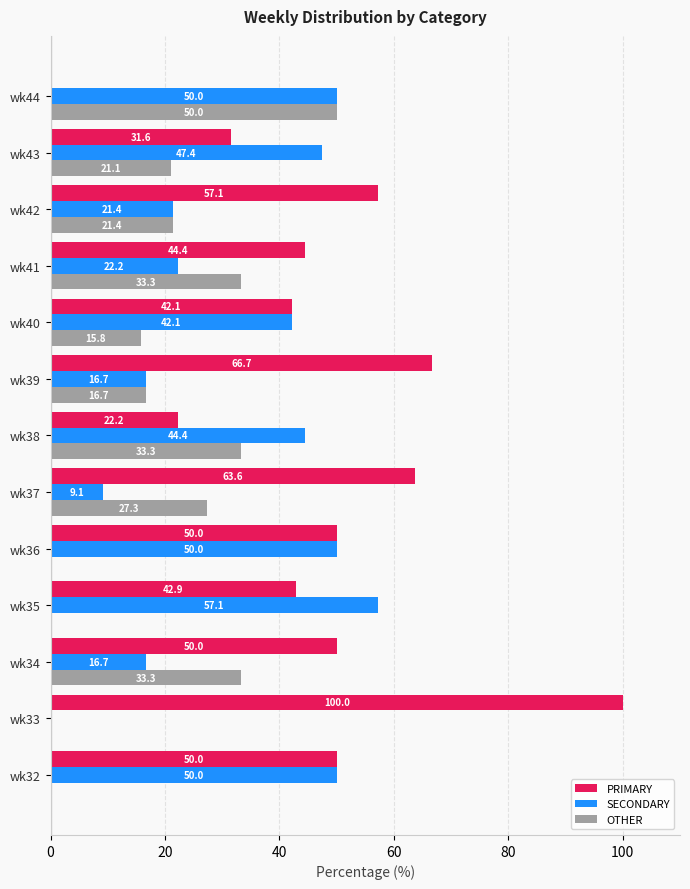

How many series are shown in this chart?

3